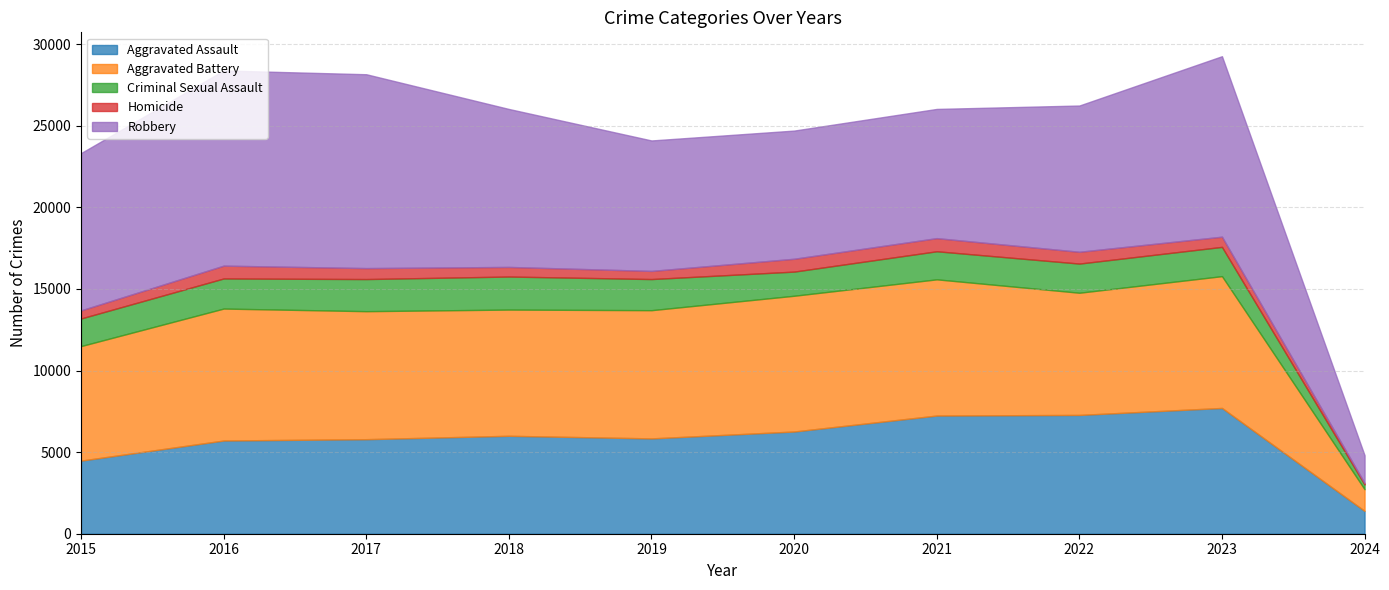

At 2020, list the series in order from smallest to largest.

Homicide, Criminal Sexual Assault, Aggravated Assault, Robbery, Aggravated Battery